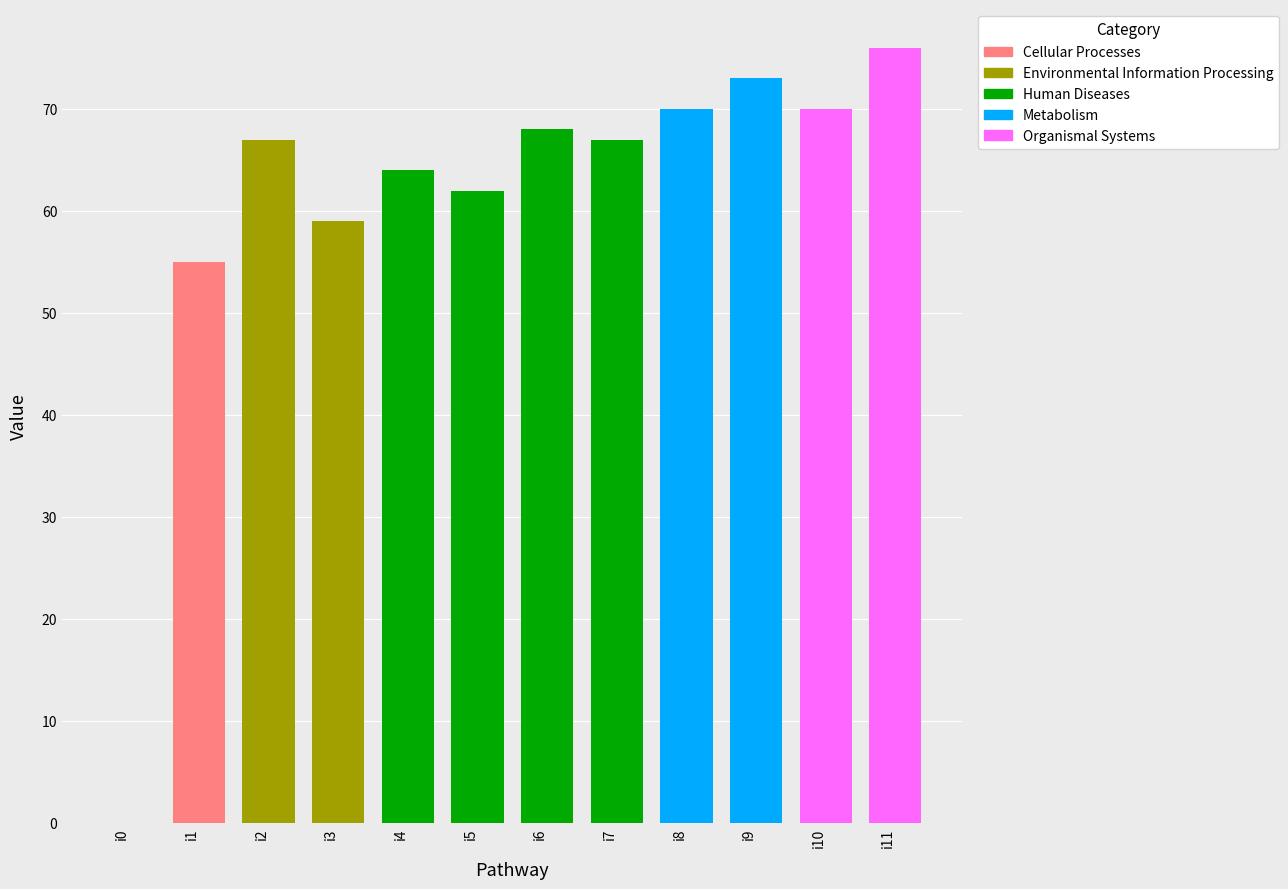

True or false: the data shows 68 at i6.

True